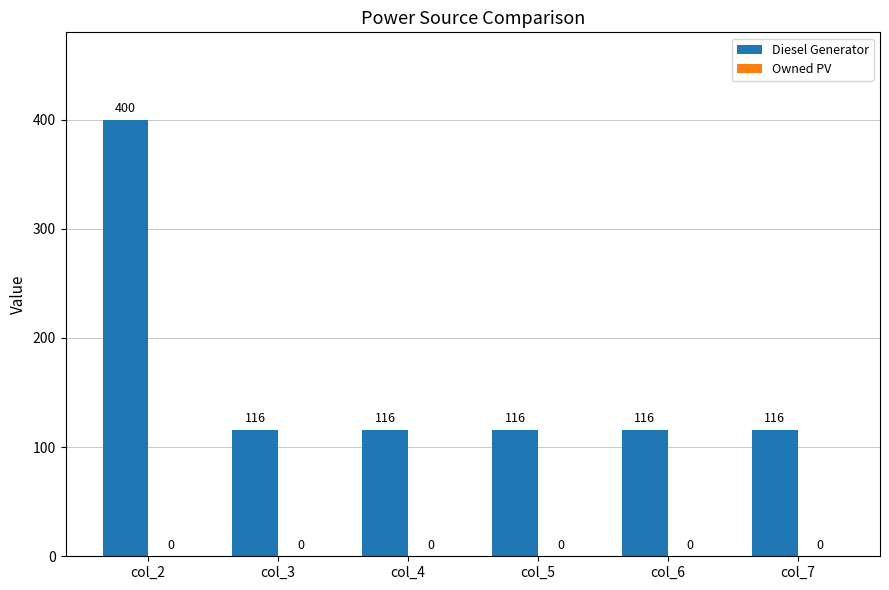

What is the ratio of the value at col_4 to the value at col_5?

1.0